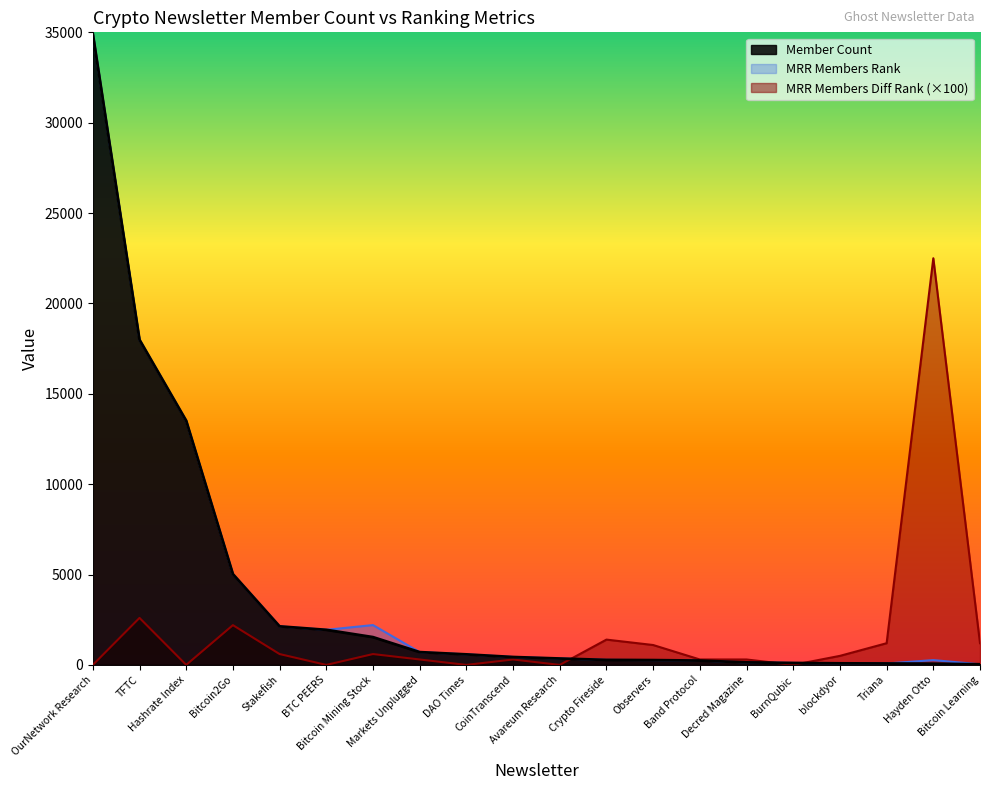

At which label does MRR Members Rank reach its minimum?

Bitcoin Learning